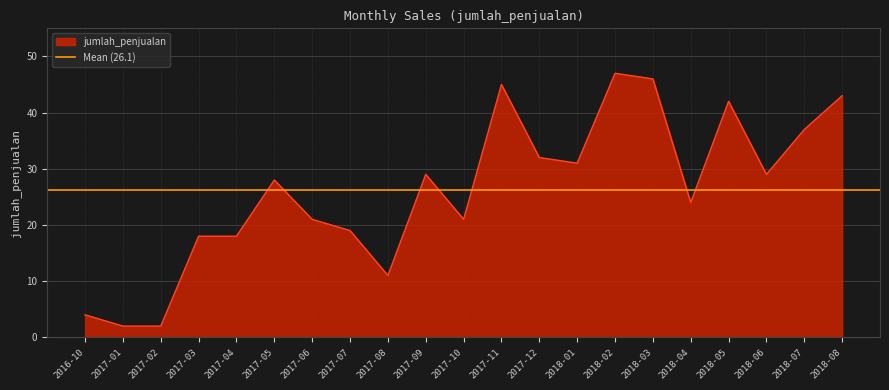

What is the change in value from 2017-07 to 2018-07?

+18